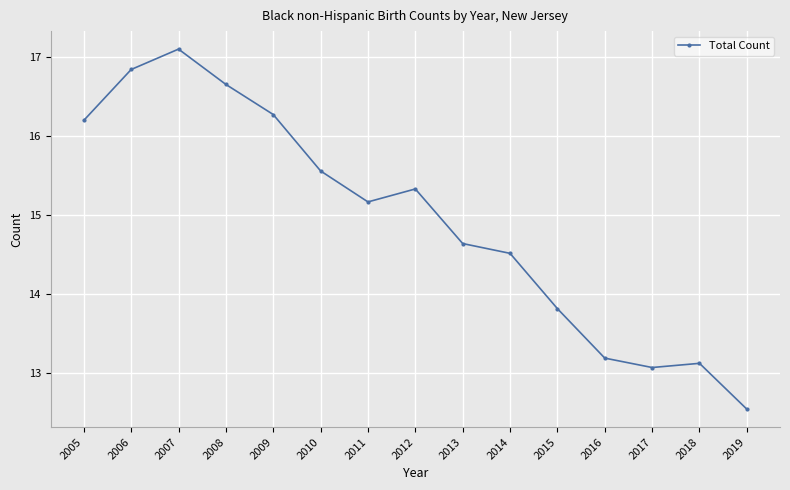

Does the chart have visible grid lines?

Yes